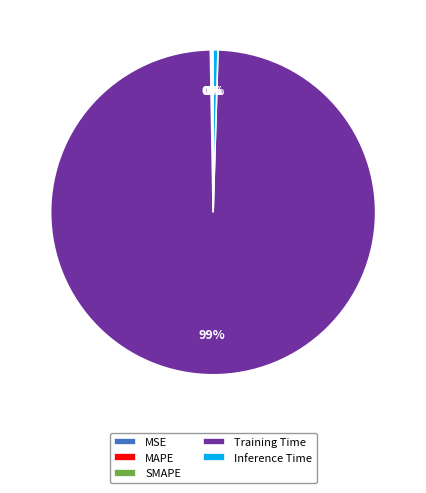

What is the largest slice in the pie chart?

Training Time